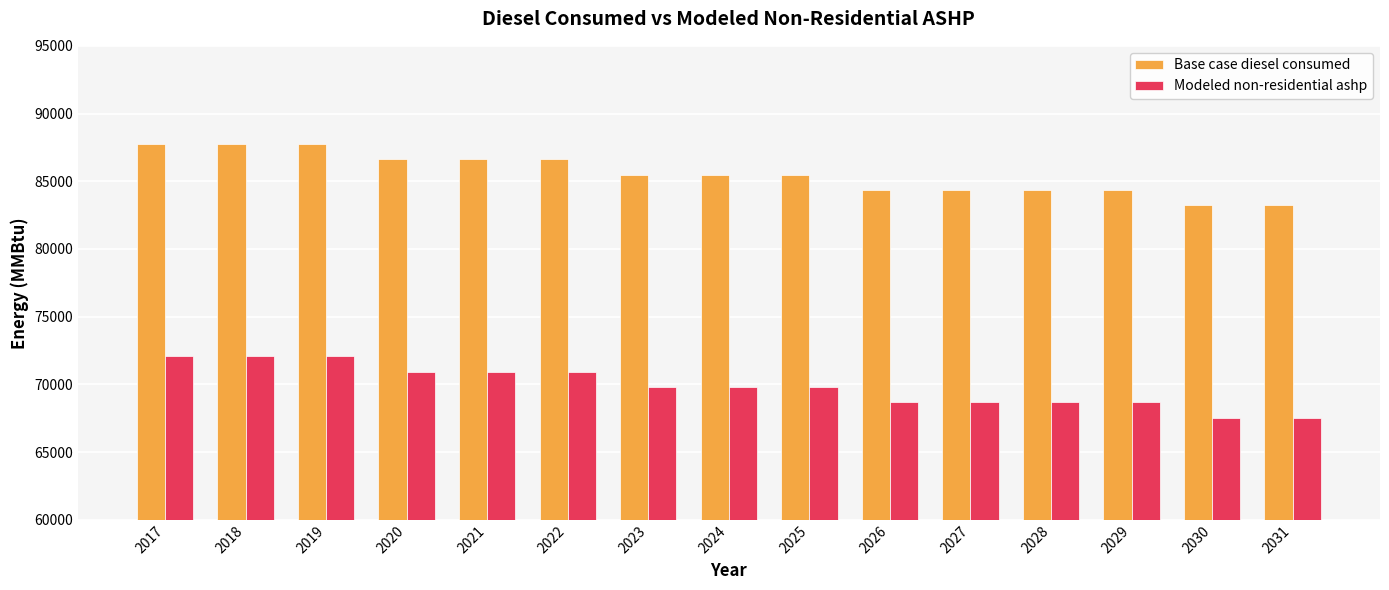

How many values in the Base case diesel consumed series are below 85481?

7